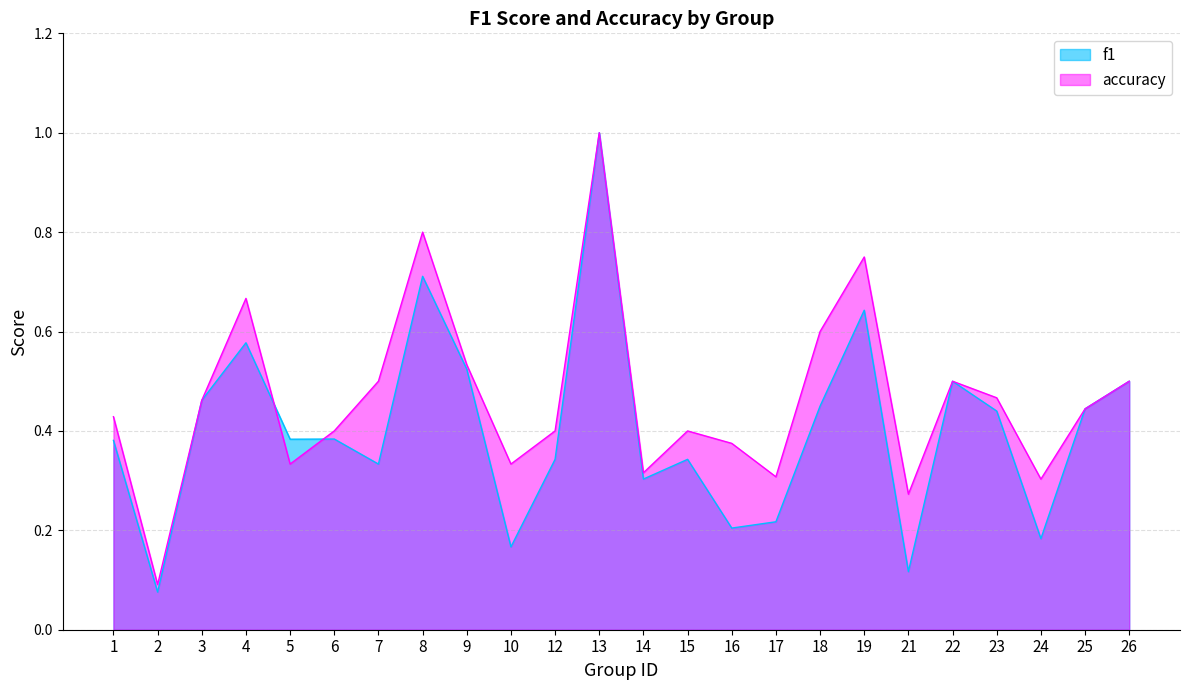

How many lines are shown in the chart?

2